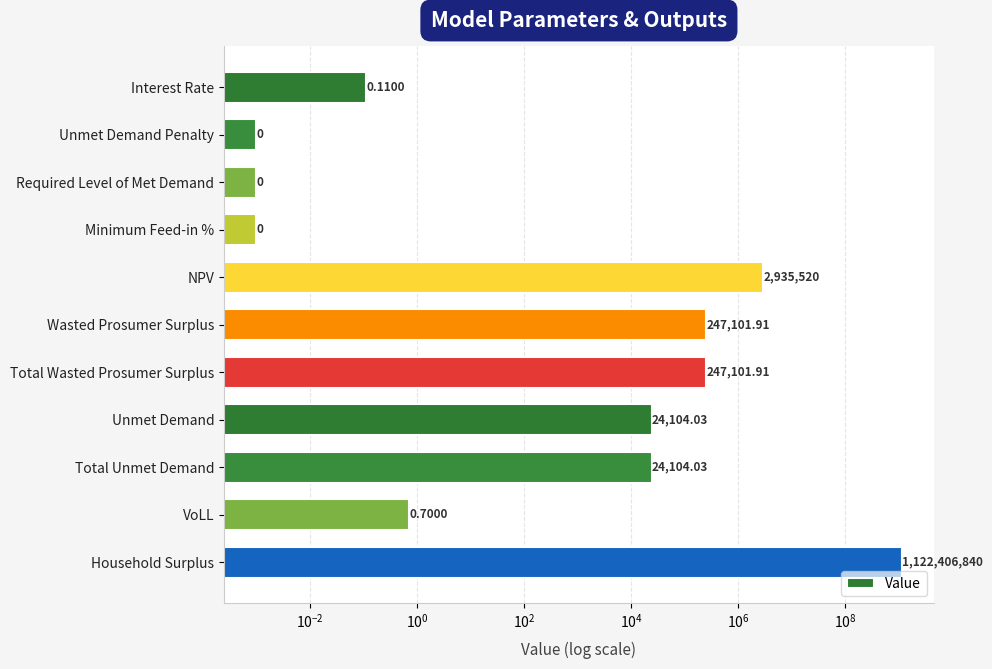

How many data points are less than 24104?

5